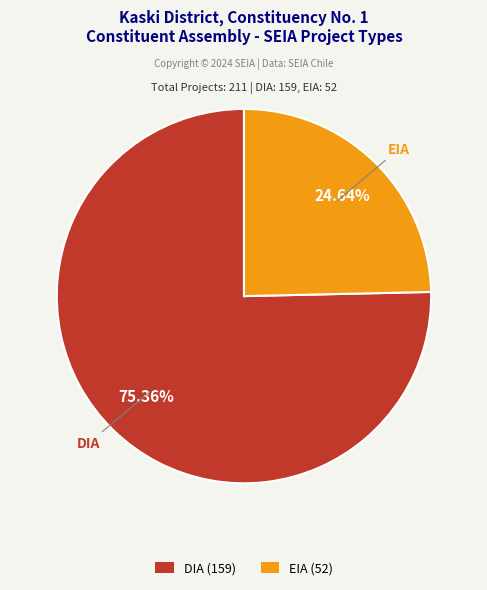

To the nearest percent, what is the average slice percentage?

50%